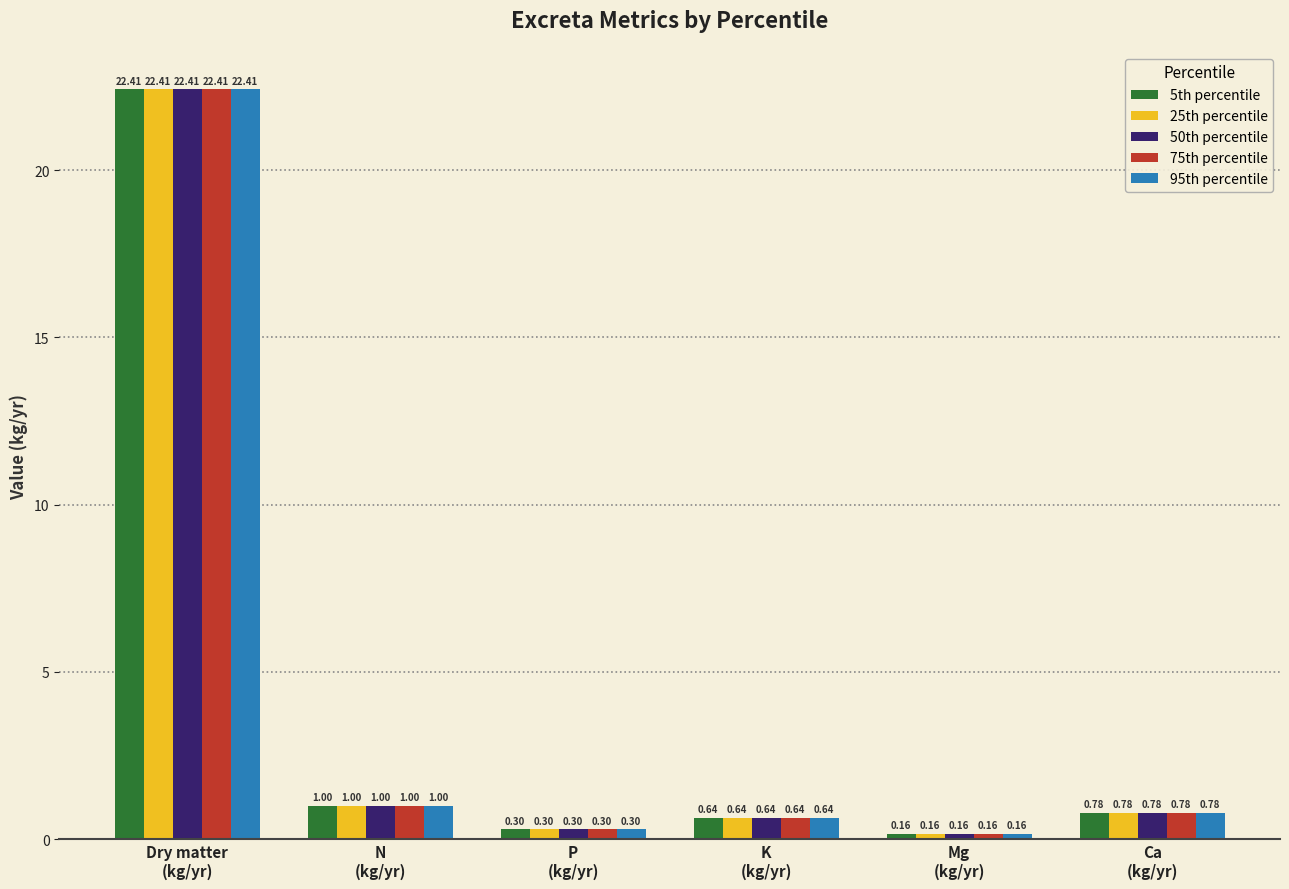

What is the sum of all 25th percentile values?

25.3